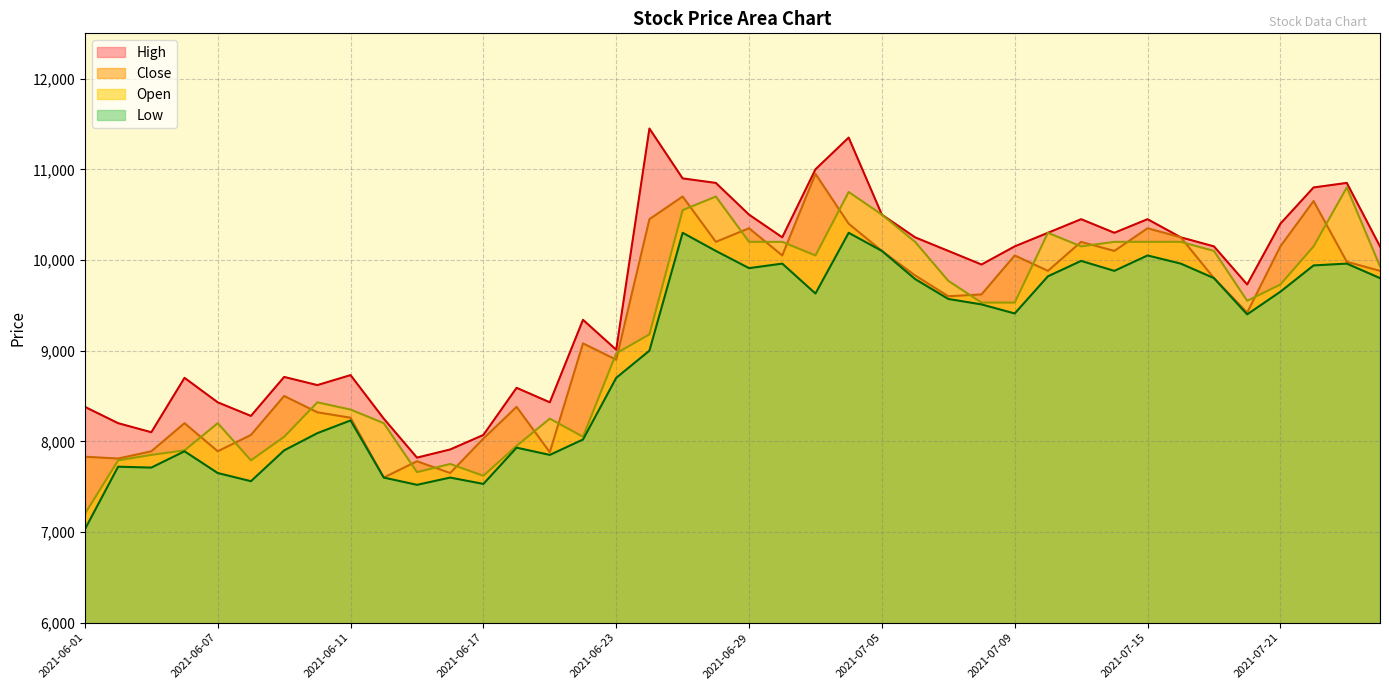

True or false: High and Low cross at least once.

False